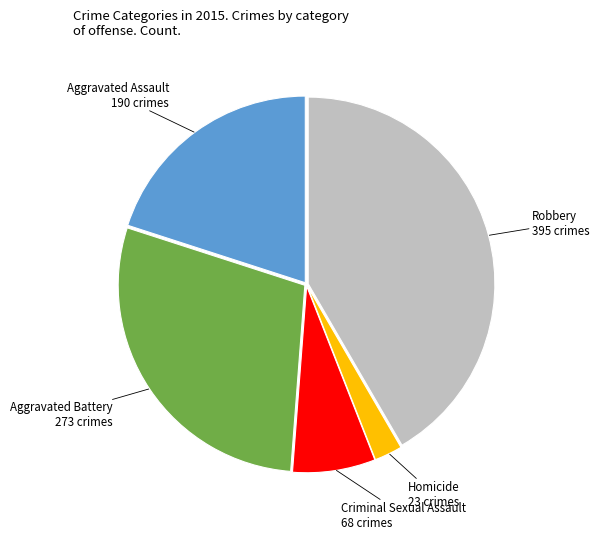

Is there any slice that represents more than half of the pie?

No